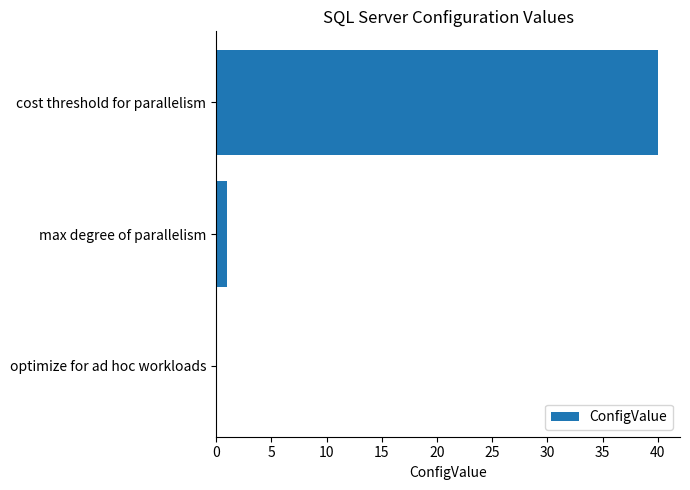

The chart shows a value of 22 at cost threshold for parallelism. True or false?

False